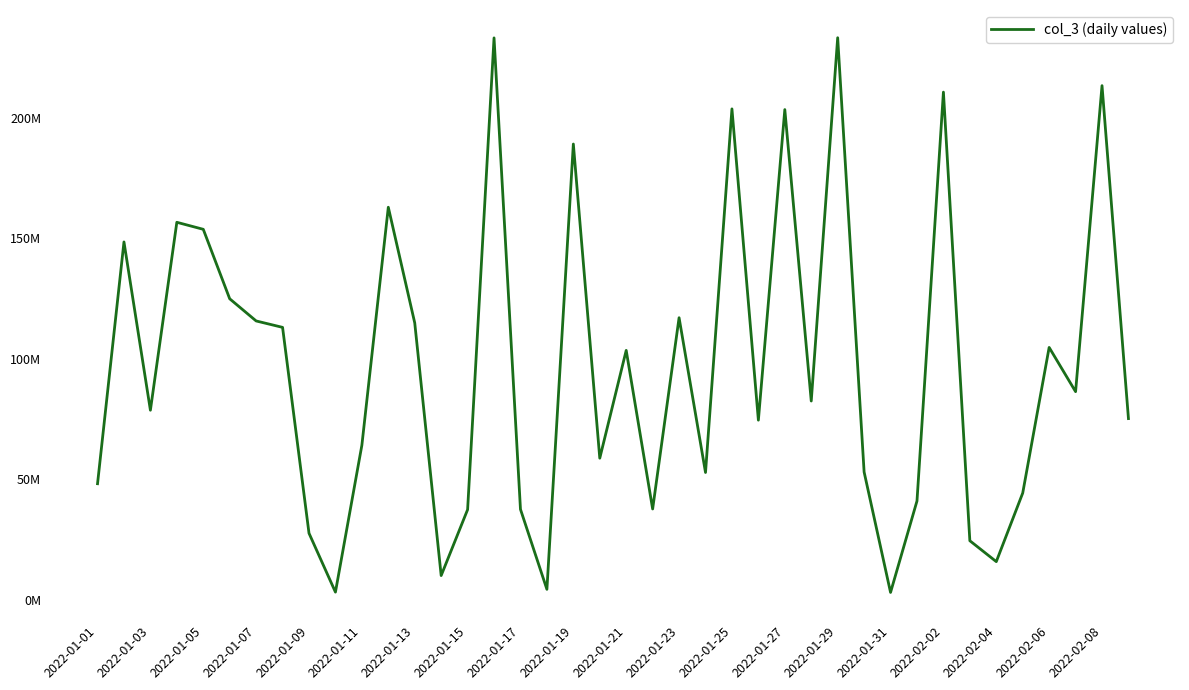

Does the chart display data point markers on the line(s)?

No